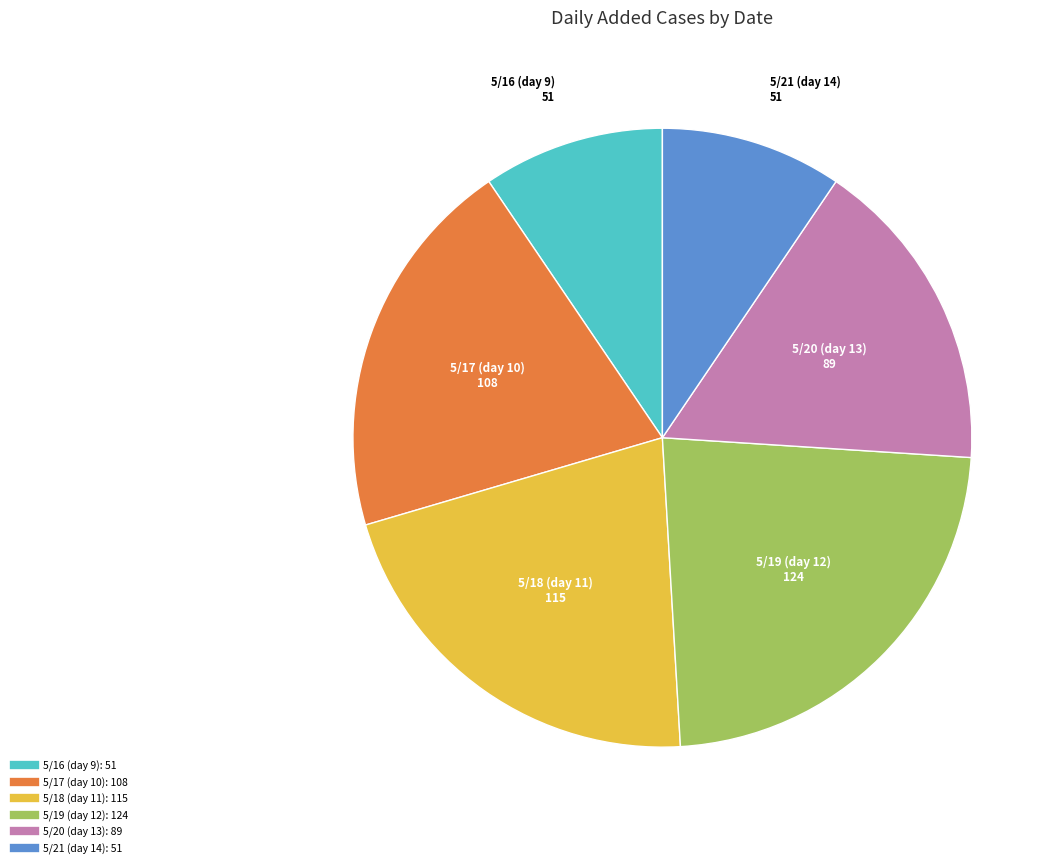

Is there any slice that represents more than half of the pie?

No